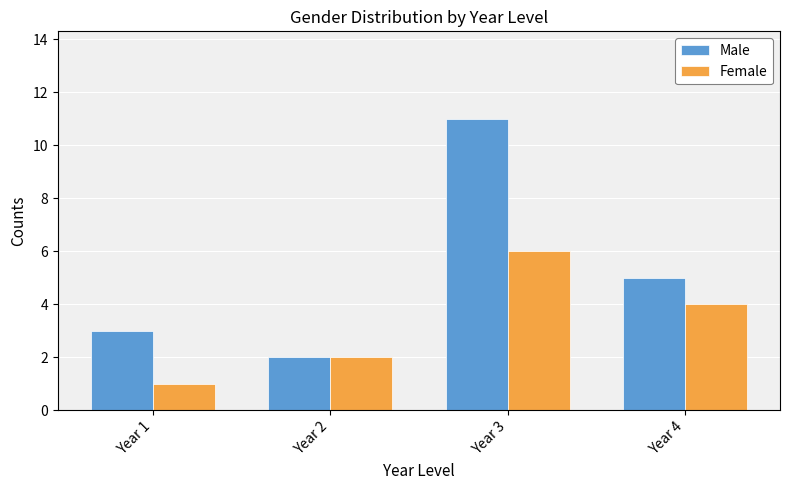

True or false: Female has a value of 7 at Year 4.

False